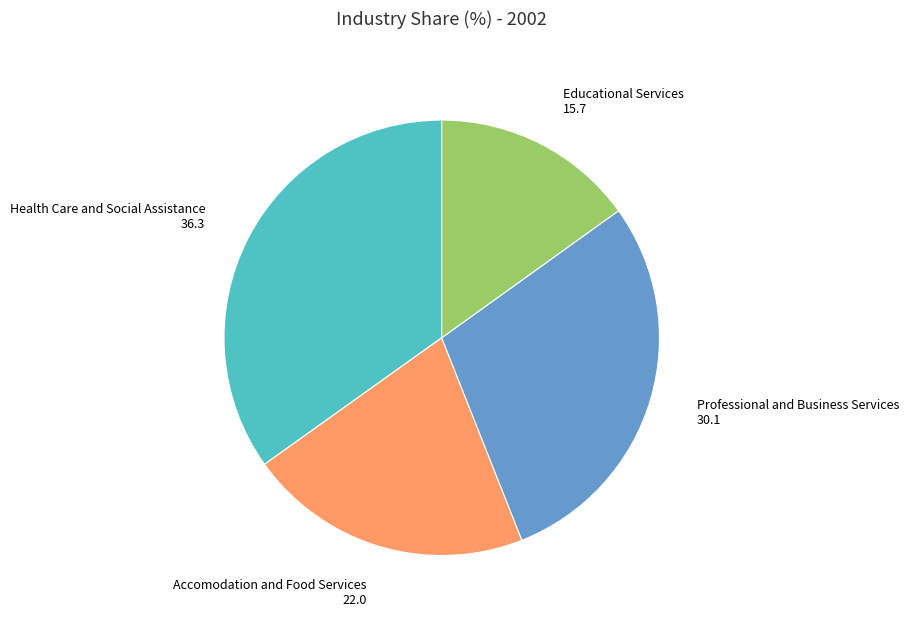

Is there any slice that represents more than half of the pie?

No